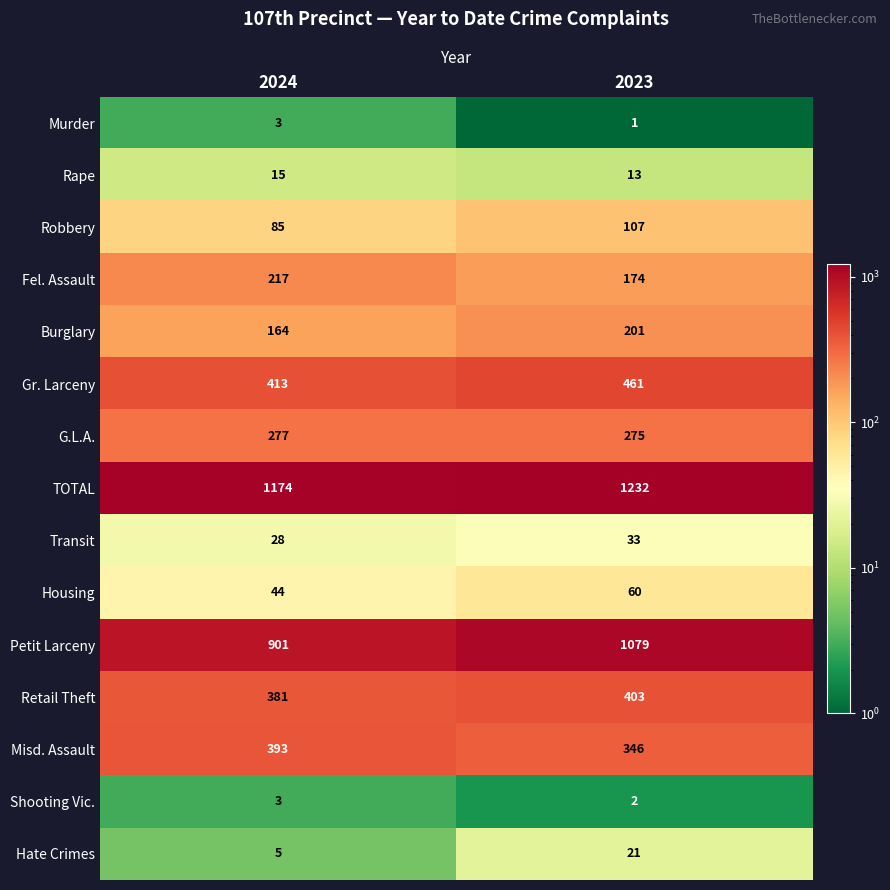

What is the difference between the maximum and minimum values in the Transit series?

5